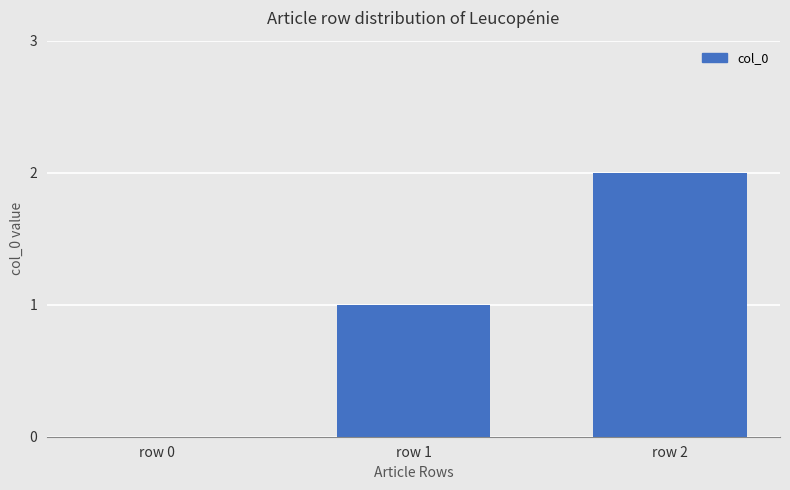

At which category does the chart reach its peak across all series?

row 2